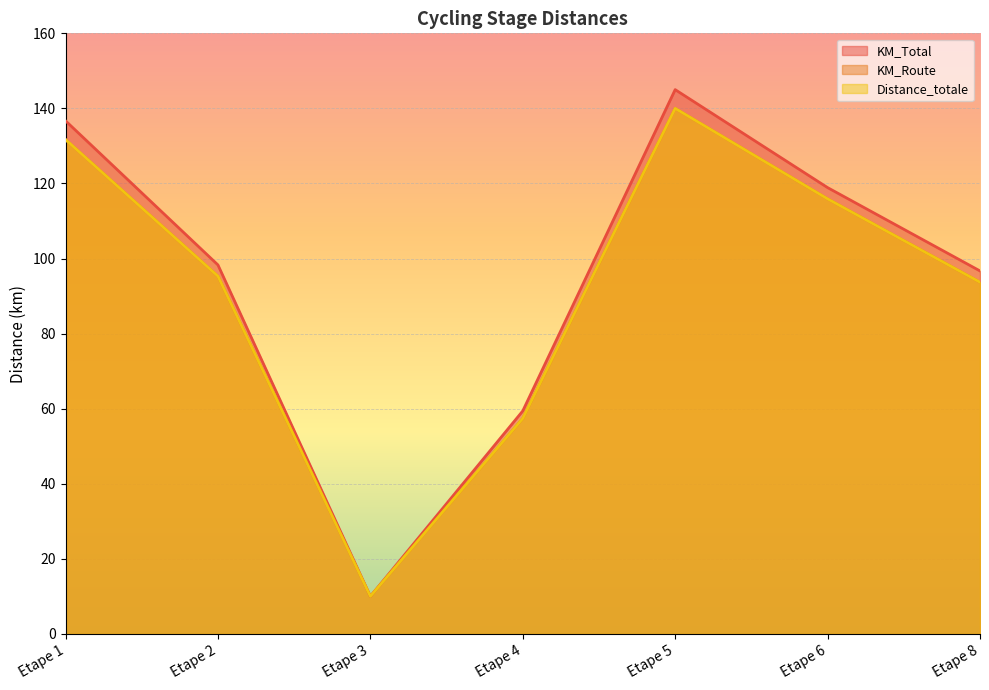

True or false: Distance_totale has a value of 4.3 at Etape 3.

False